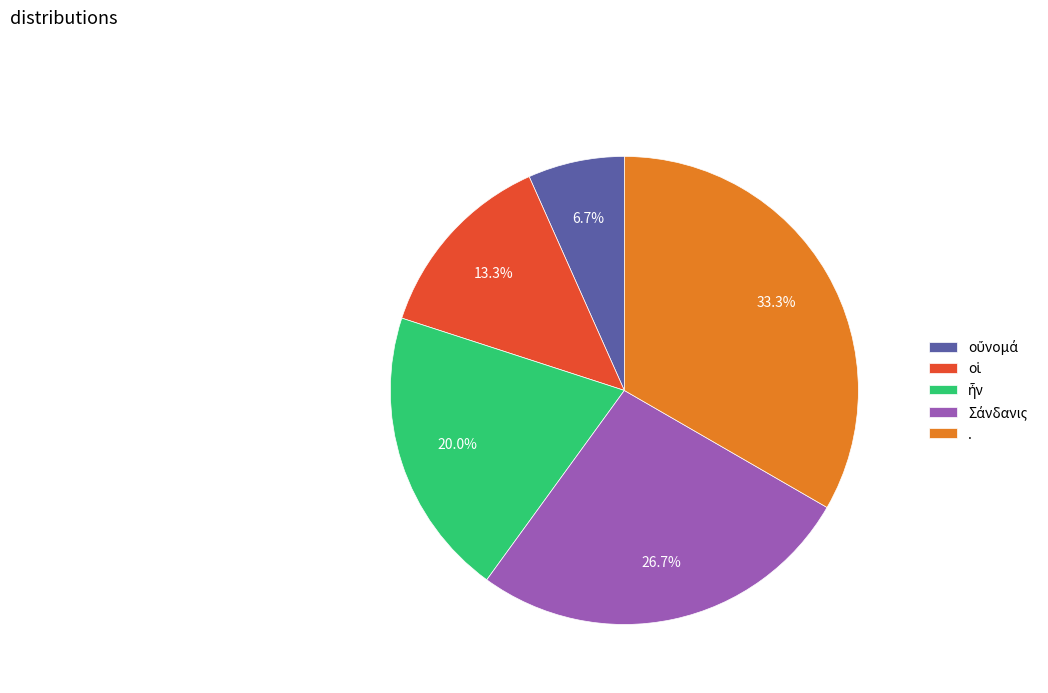

Which slice is the largest?

.